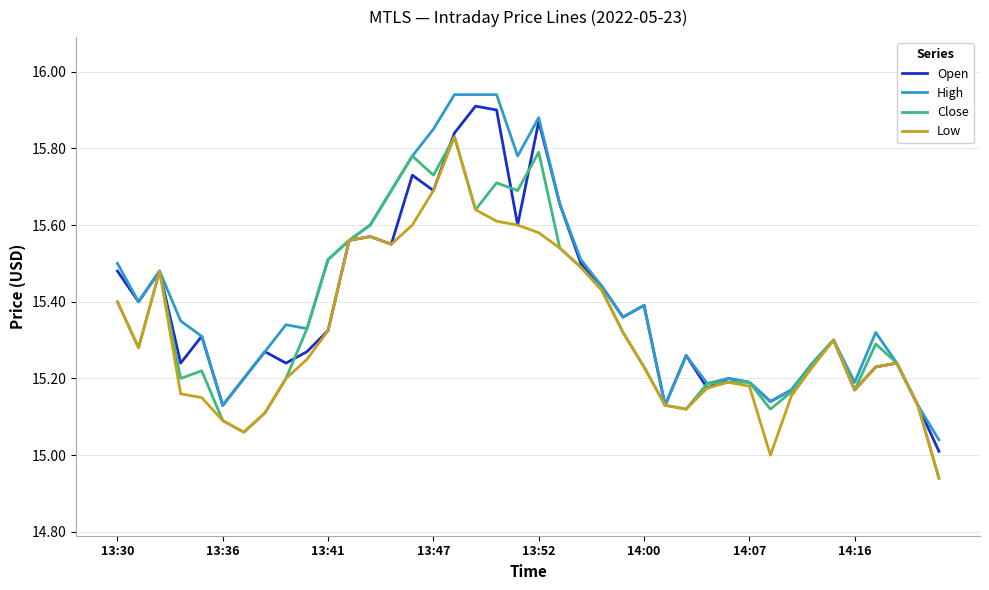

List the series in order of their overall mean, highest first.

High, Open, Close, Low